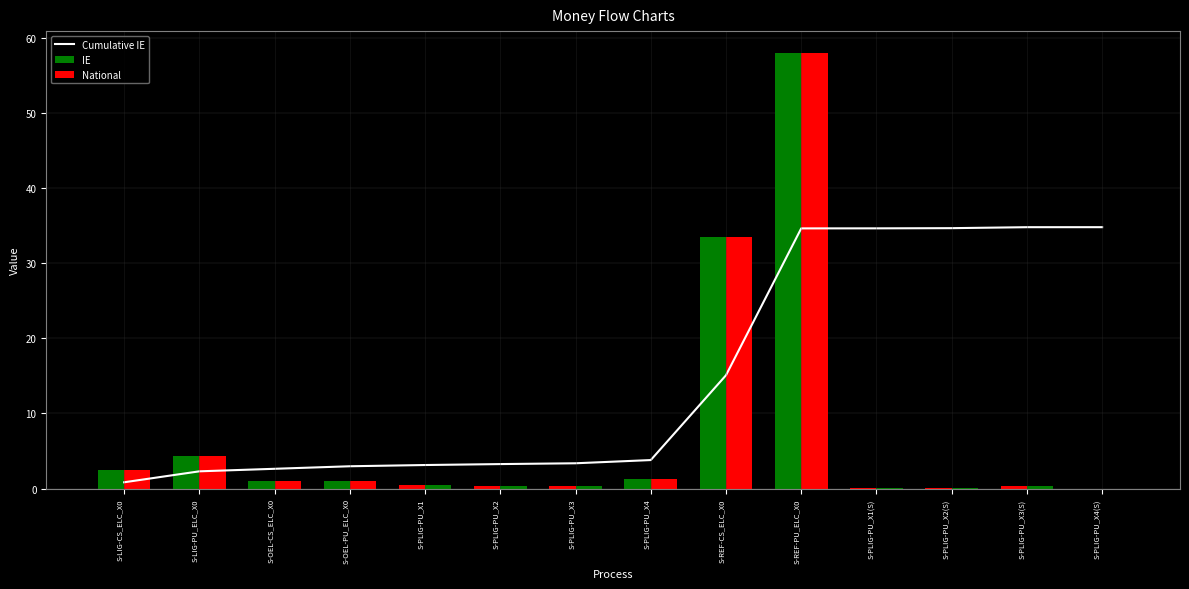

What is the spread (max minus min) of values at S-PLIG-PU_X1(S)?

34.6